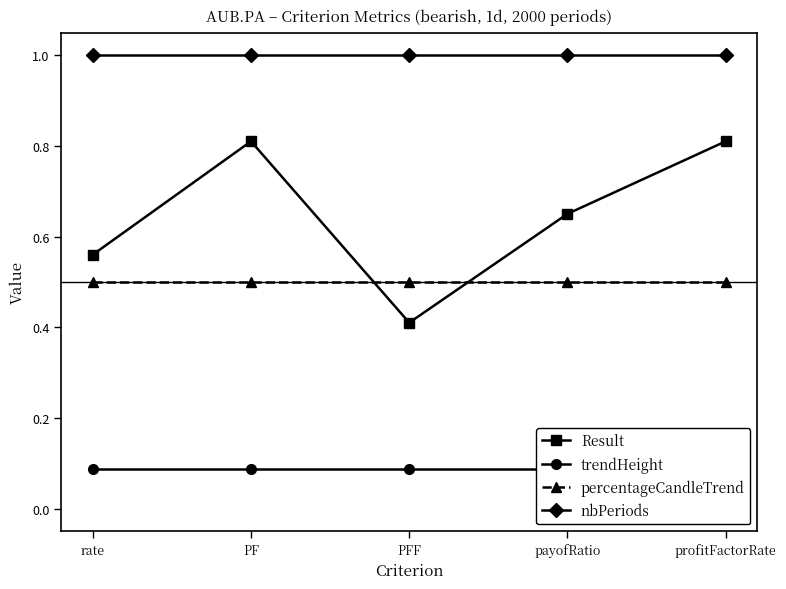

At how many categories does at least one series exceed 0?

5